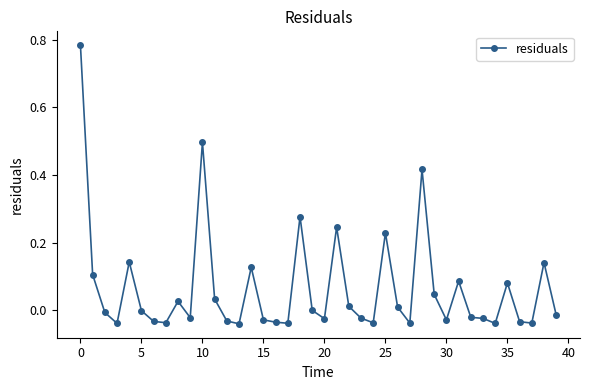

True or false: the data has more than 0 interior local peaks.

True